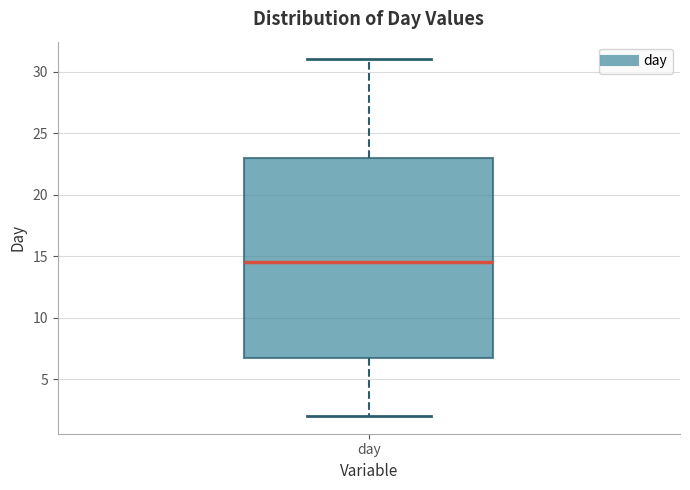

Transcribe this box plot: give where the median line is, the range the box spans, and where the two whiskers end, as read against the y-axis. The values are not printed on the chart, so give them approximately, as read against the axis.

median 14.5, box 7.0 to 23.0, whiskers 2.0 to 31.0